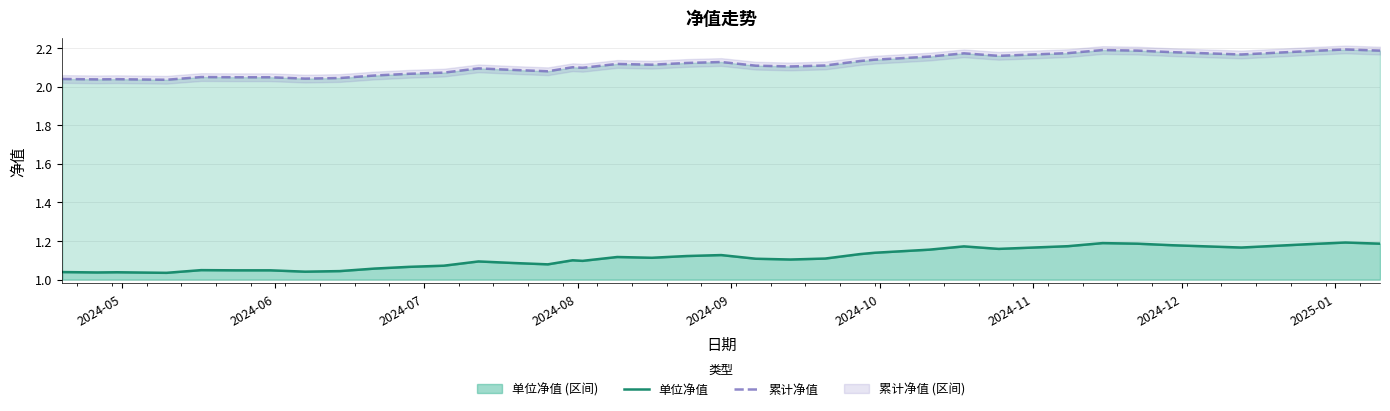

How many lines are shown in the chart?

2